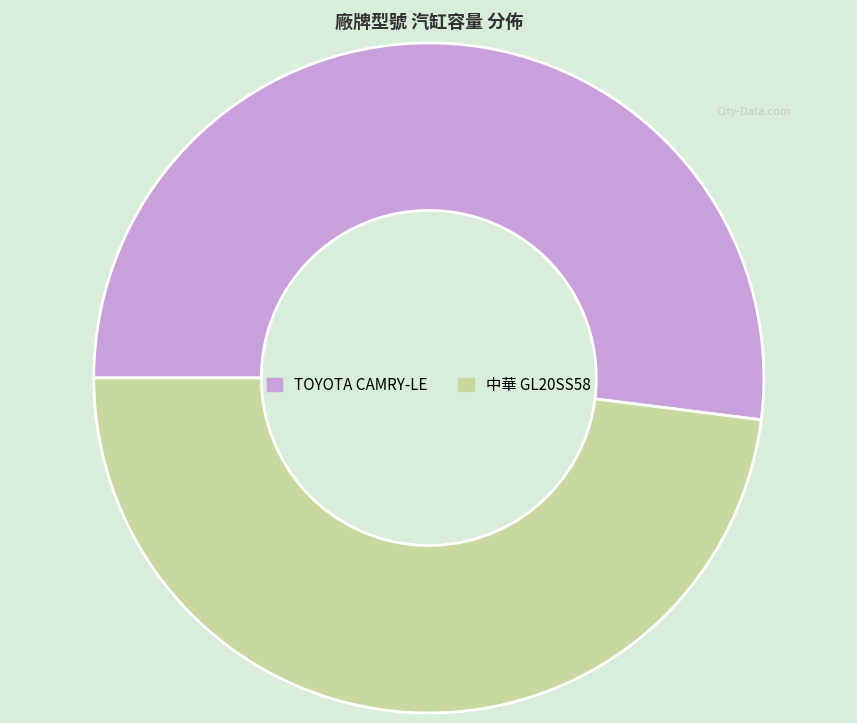

Which category accounts for the majority?

TOYOTA CAMRY-LE